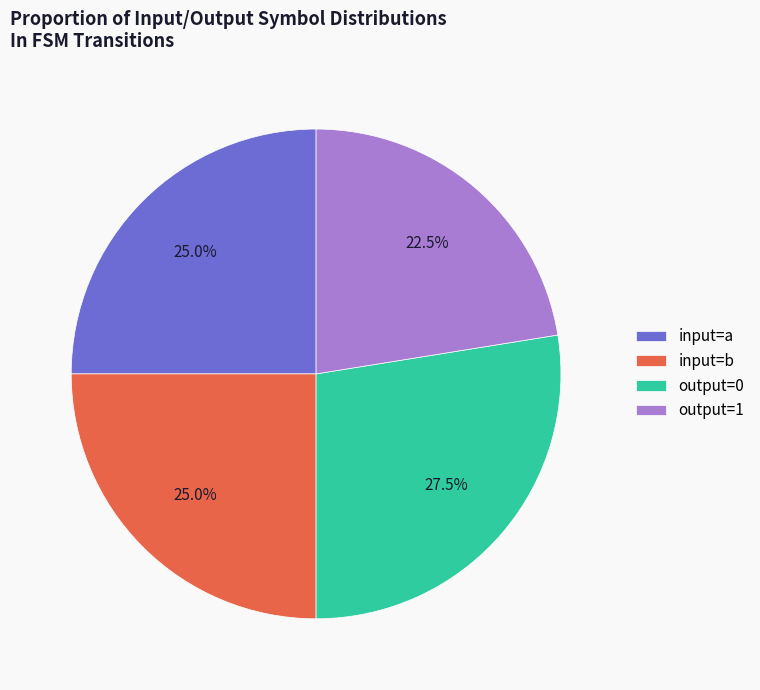

To the nearest percent, what is the average slice percentage?

25%